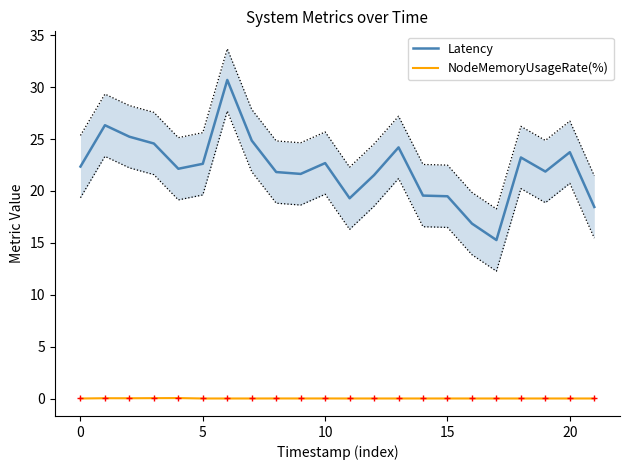

What is the sum of all Latency values?

488.4